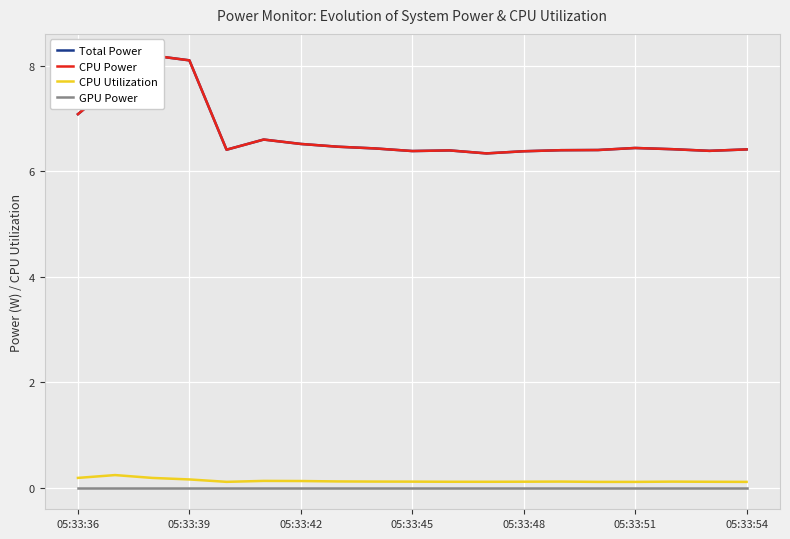

Which series has the widest spread of values?

Total Power